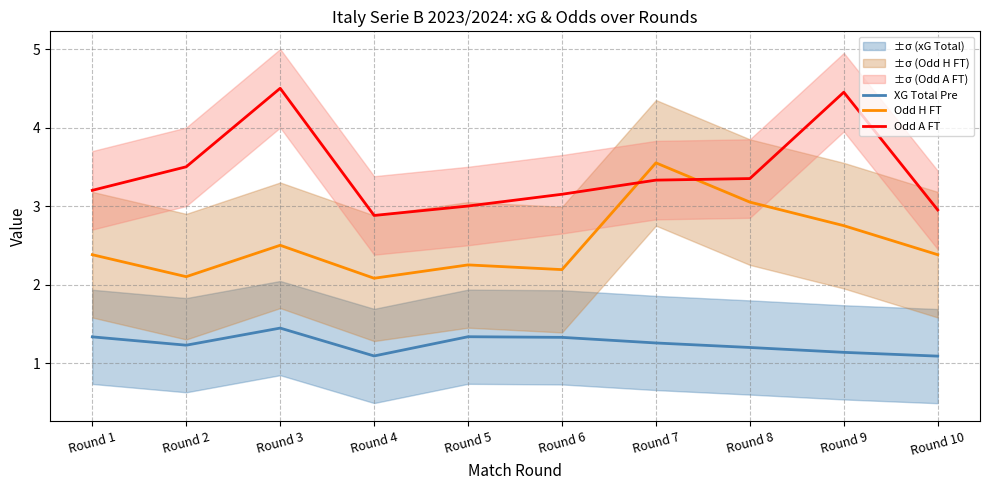

At which label does Odd A FT reach its peak?

Round 3